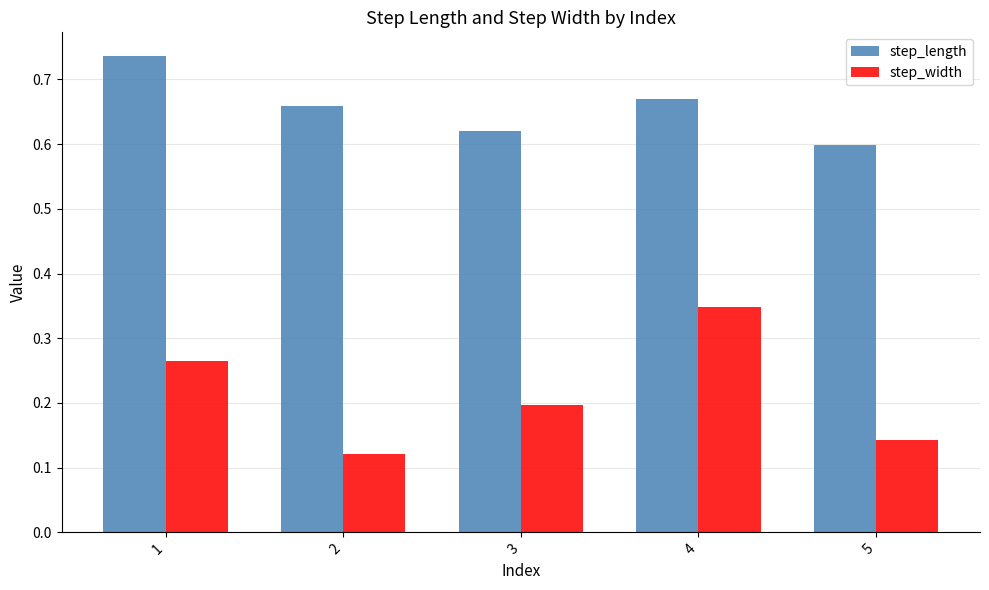

Are the bars horizontal?

No